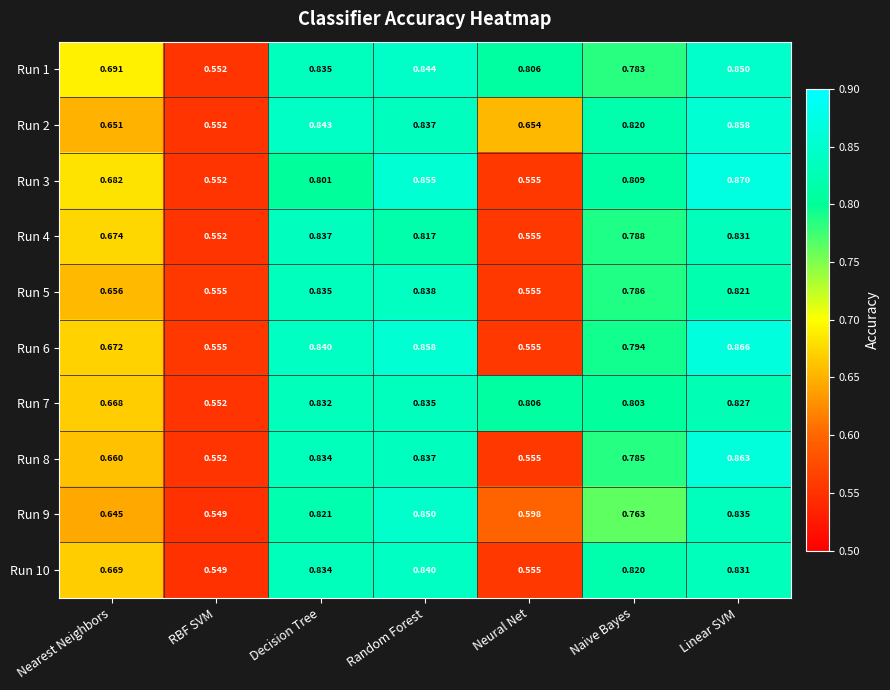

Which category has the lowest value in the Run 9 series?

RBF SVM